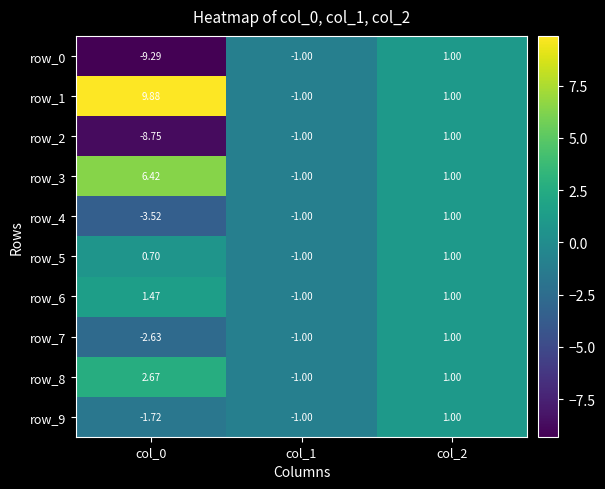

Where does the row_1 series first go above 1?

col_0